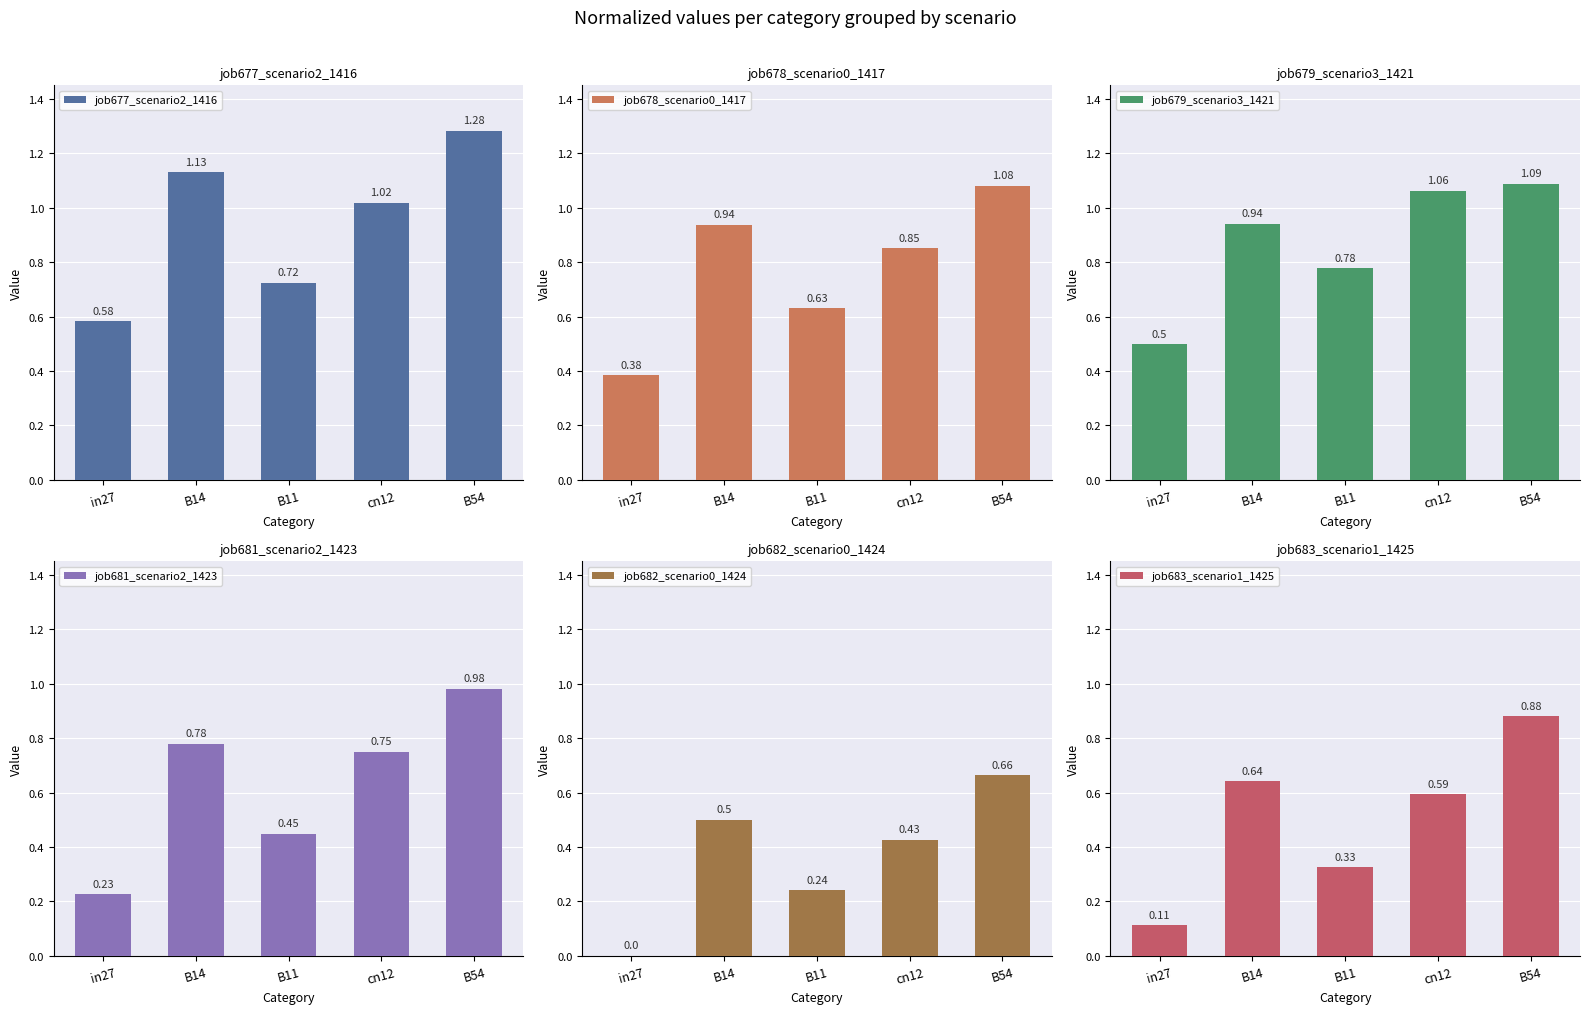

True or false: job681_scenario2_1423 has a value of 0.1 at in27.

False